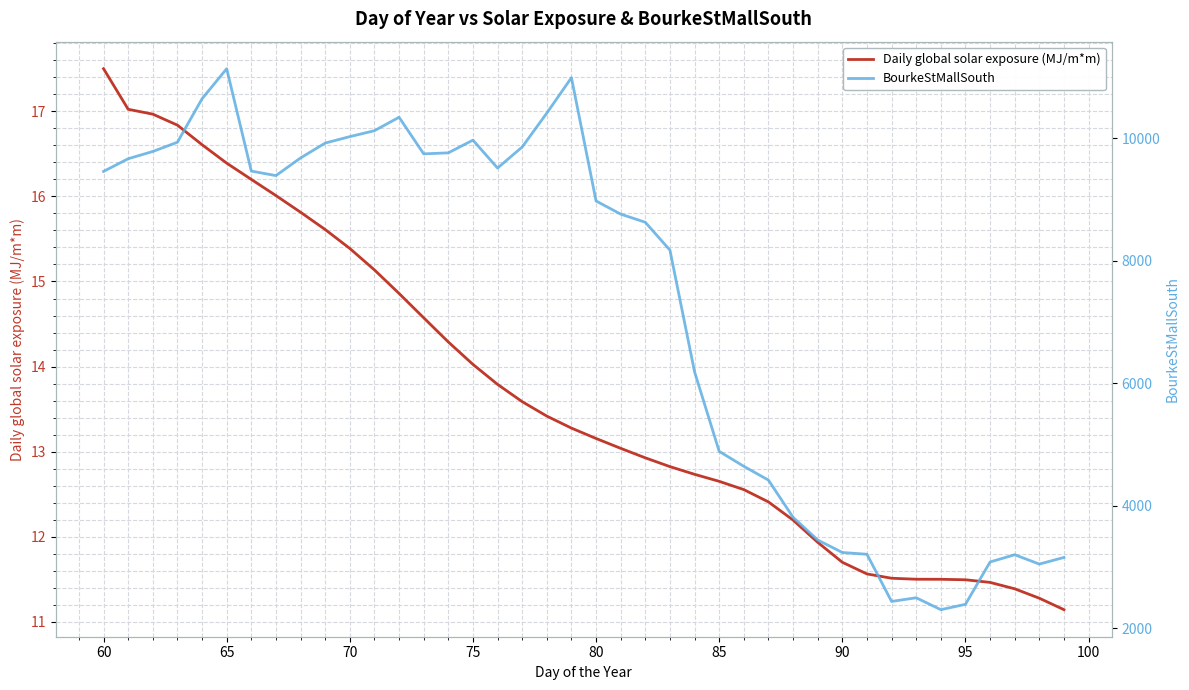

Is it true that Daily global solar exposure (MJ/m*m) equals 29.4 at 60?

False